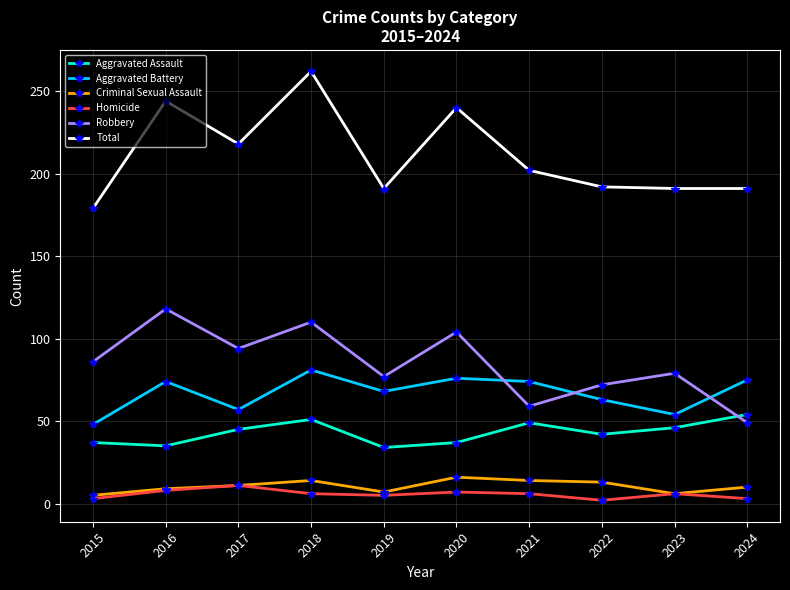

Is the value of Homicide at 2024 greater than the value of Total at 2020?

No